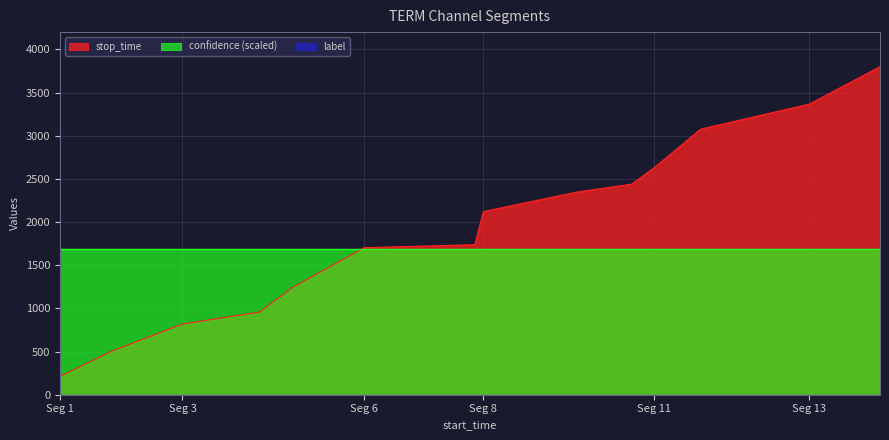

How many lines are shown in the chart?

3